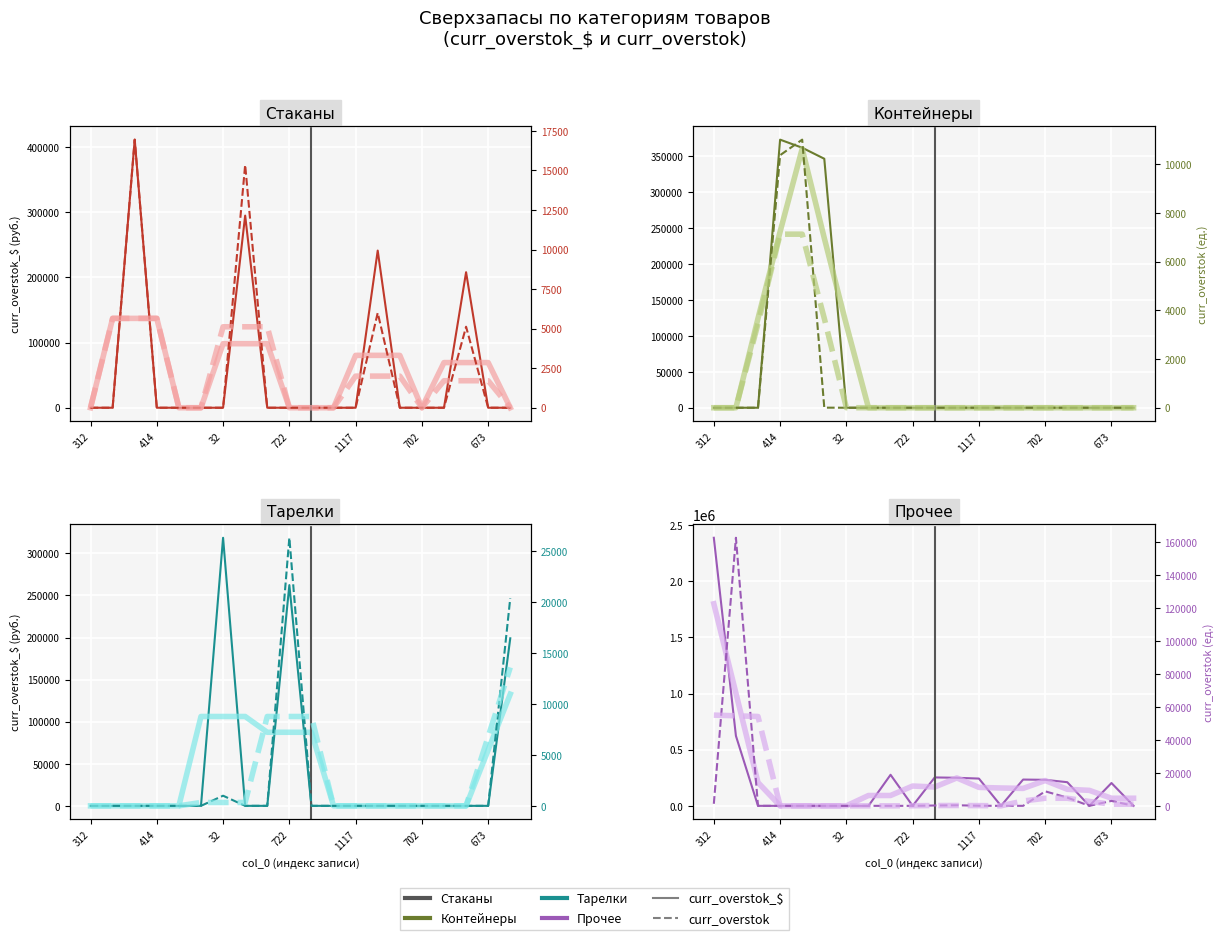

Which series has the widest spread of values?

curr_overstok_$